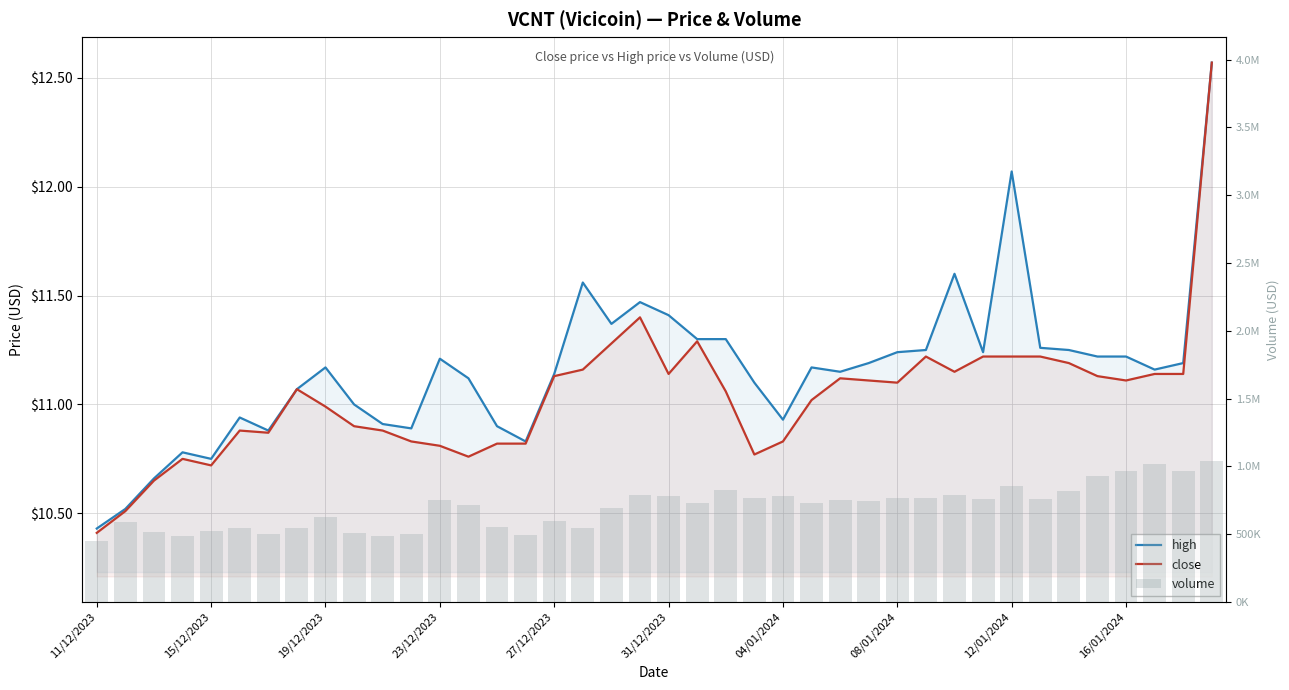

What is the value of the close bar at the 6th from the left?

10.9